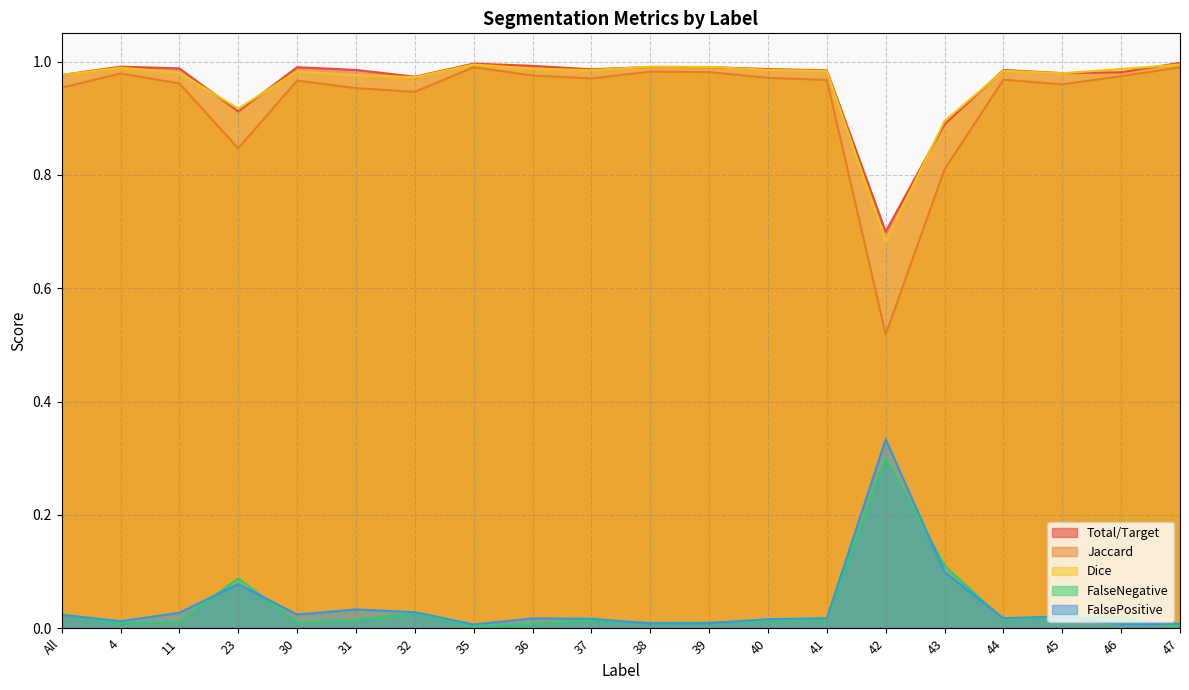

What are all the series names shown in the legend?

Total/Target, Jaccard, Dice, FalseNegative, FalsePositive